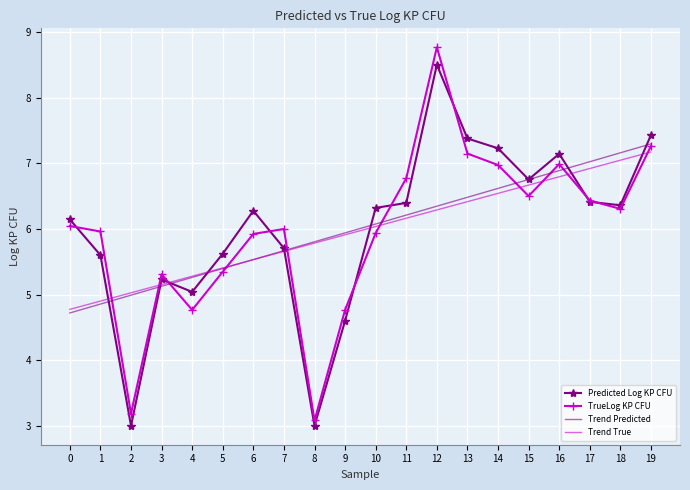

What are all the series names shown in the legend?

Predicted Log KP CFU, TrueLog KP CFU, Trend Predicted, Trend True